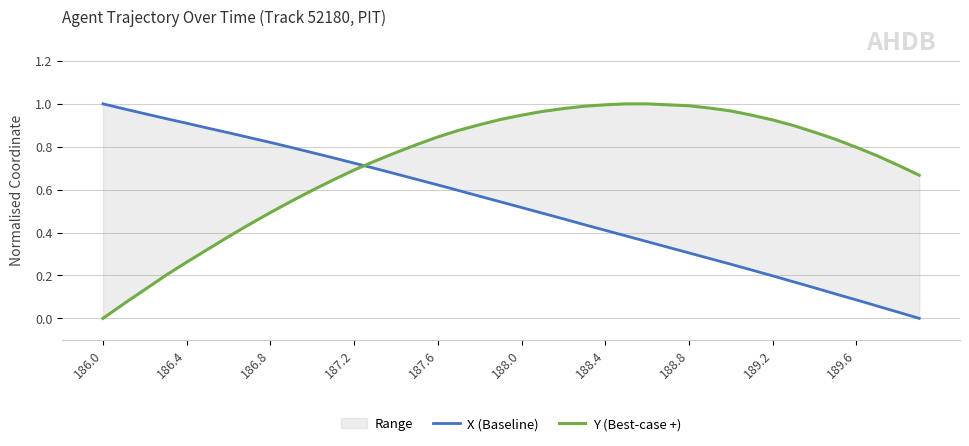

What is the value of the X (Baseline) point at the 22nd from the left?

0.5